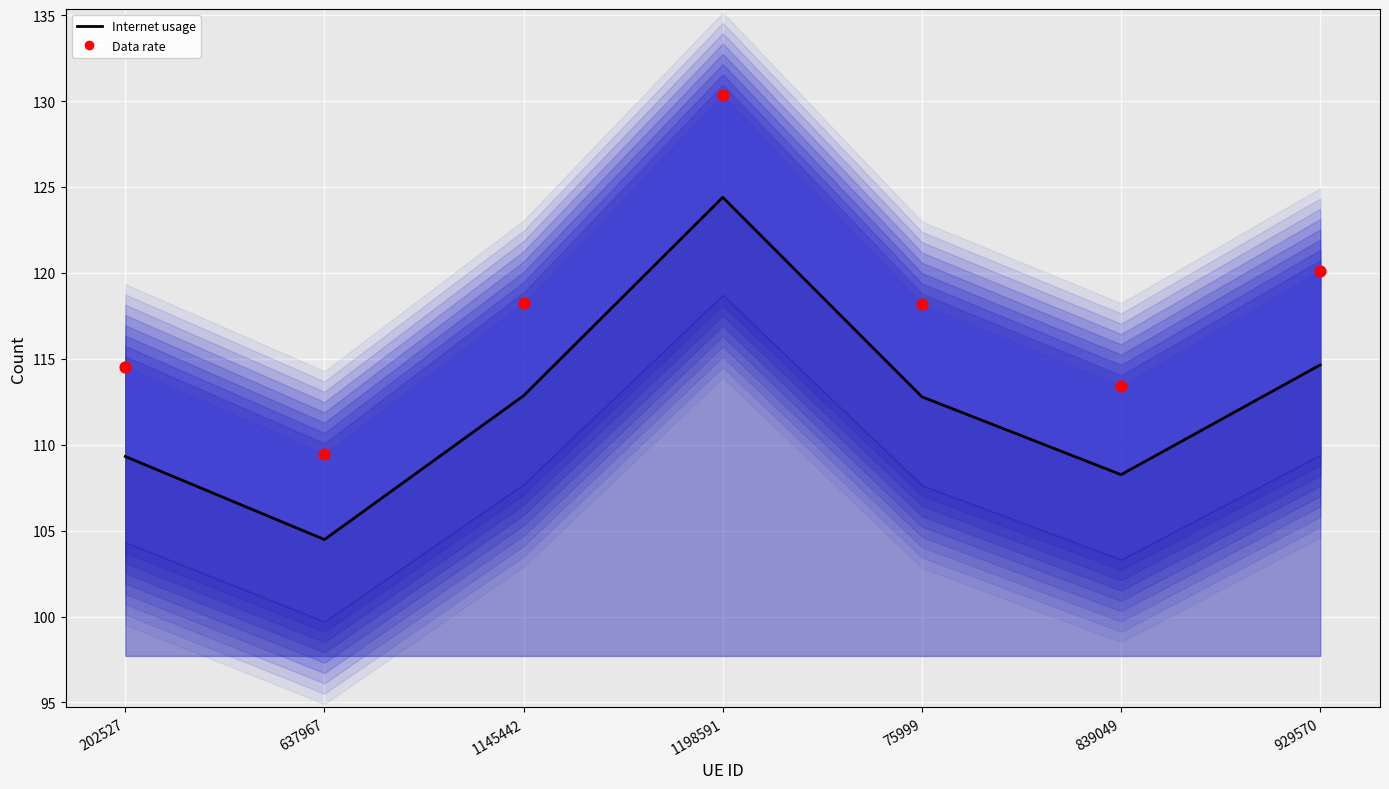

At how many categories does at least one series exceed 122?

1